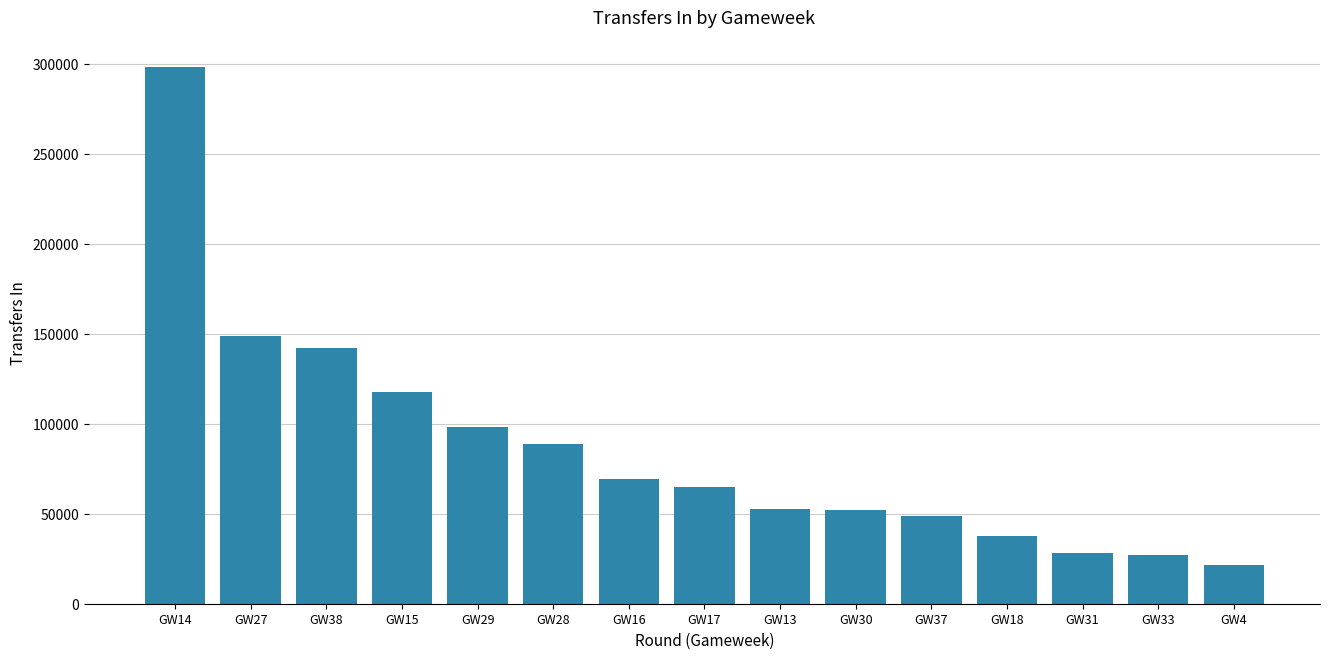

What is the minimum value shown in the chart?

21428